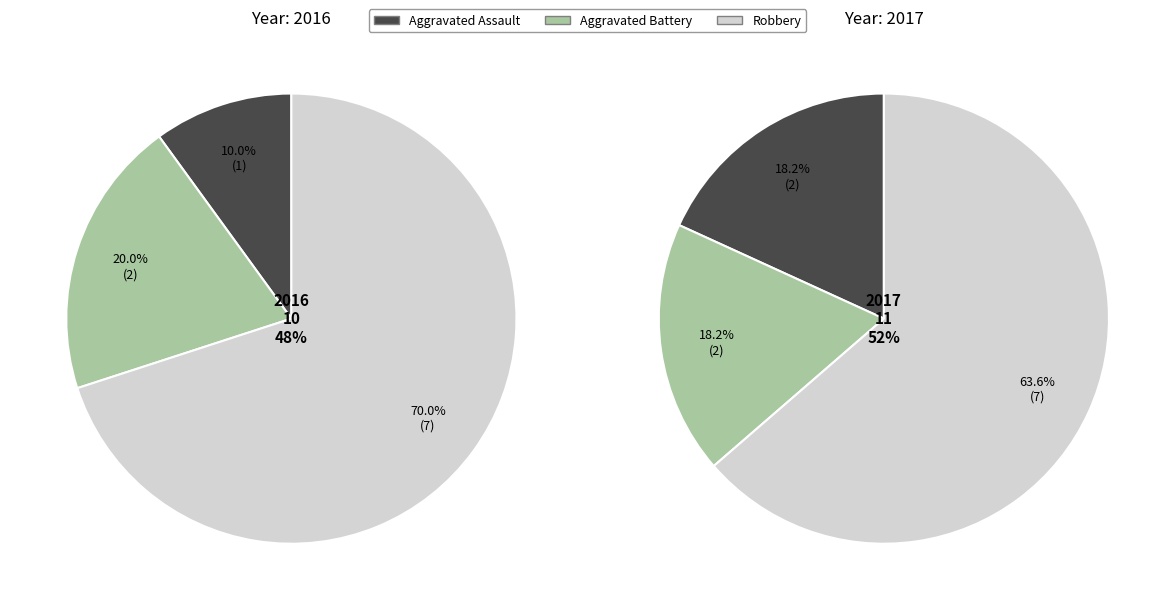

Count the number of slices in the pie.

3